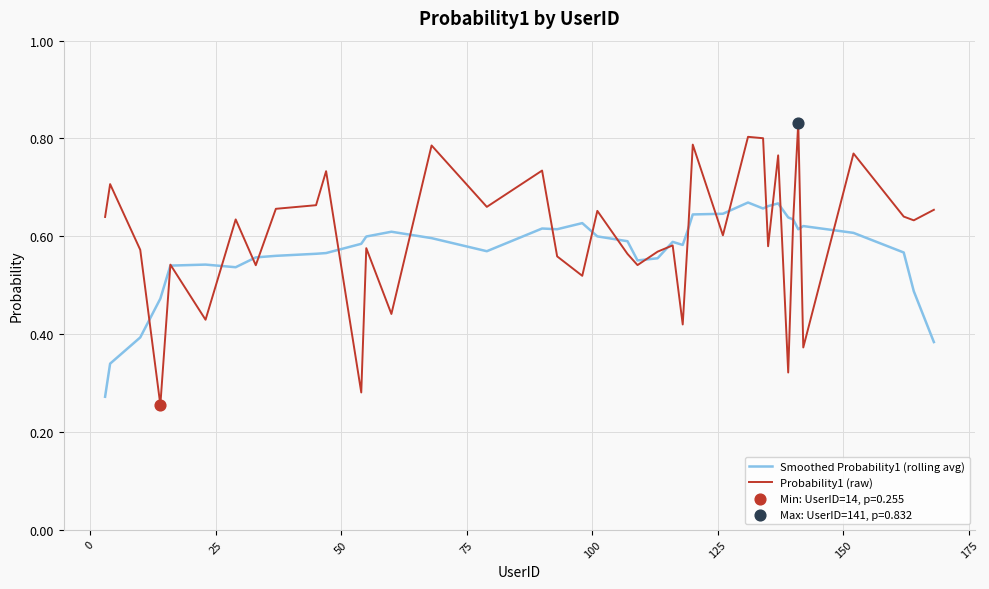

Which series has the largest range (max minus min)?

Probability1 (raw)